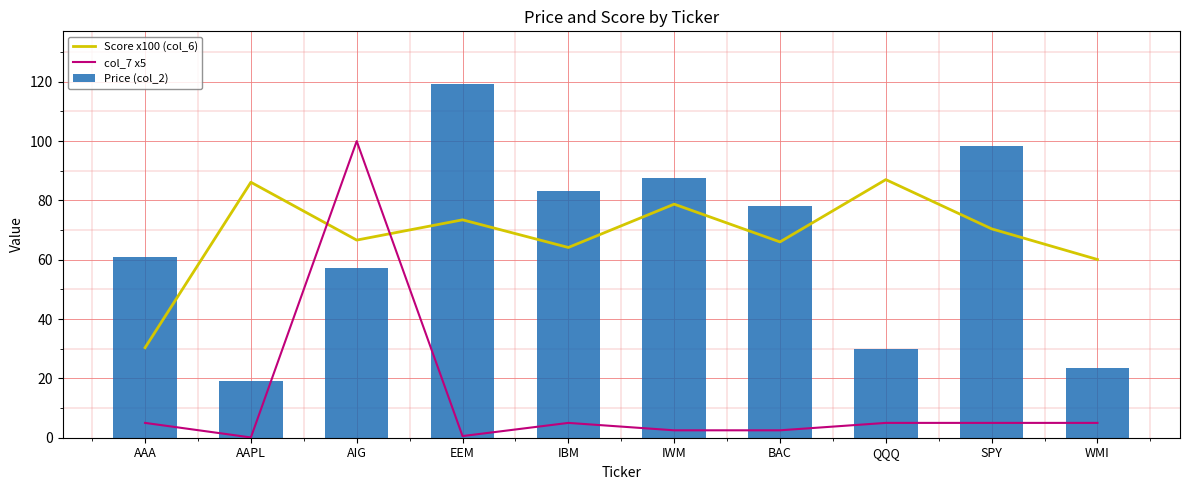

Is the value of col_7 x5 at SPY greater than the value of Price (col_2) at SPY?

No